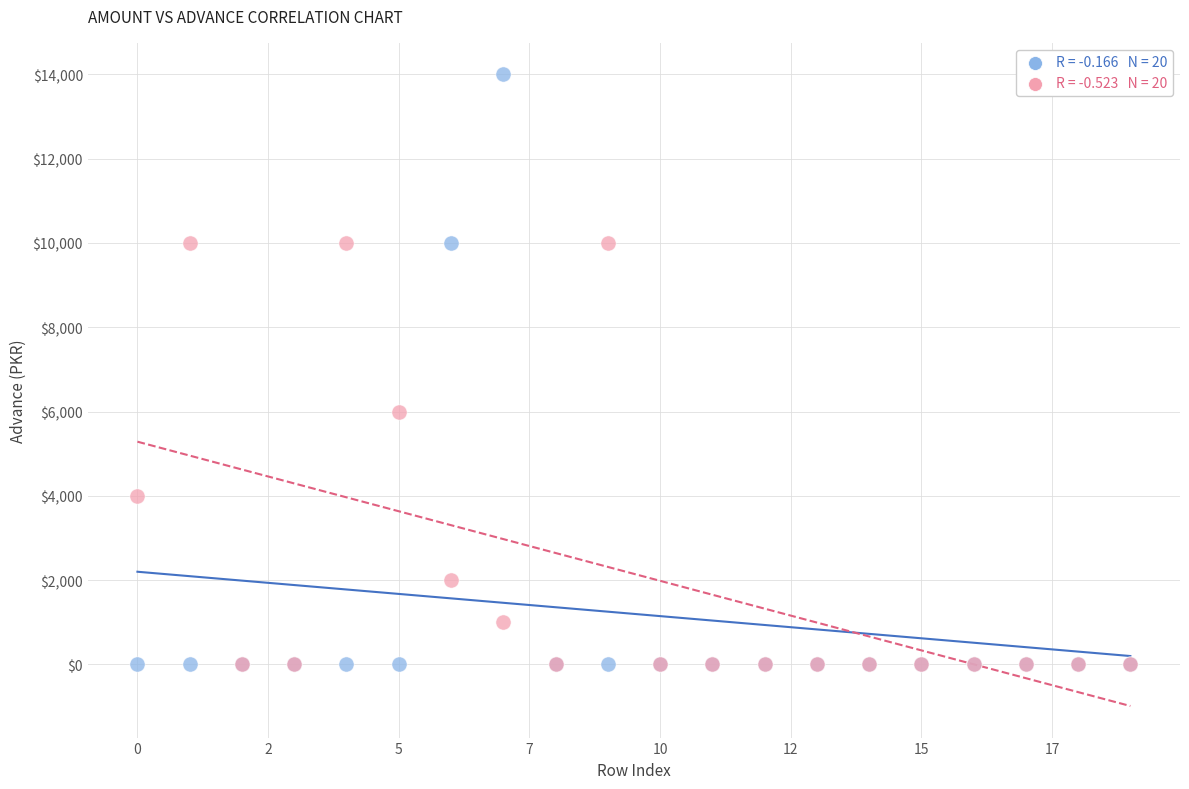

Across all series, what Y value is closest to 7000?

6000